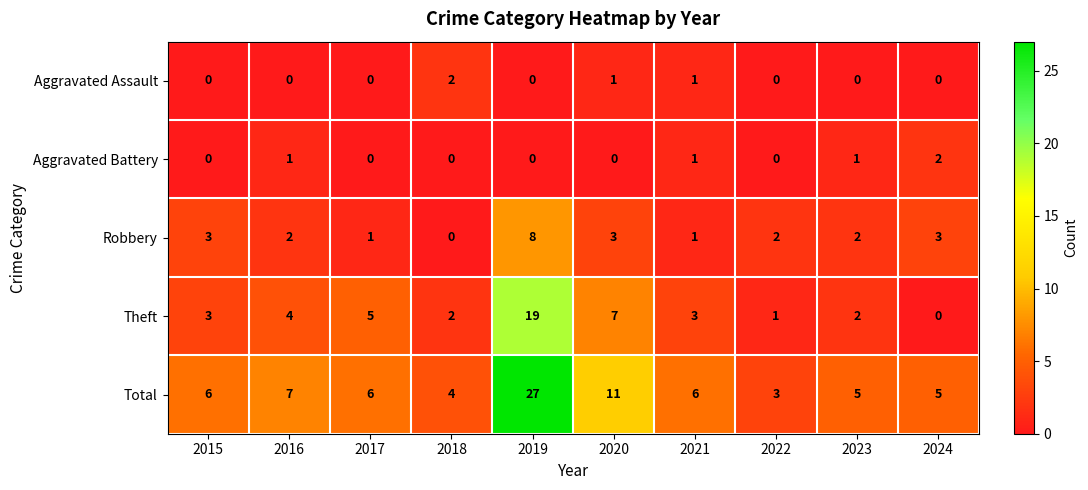

Which series changed the most between 2020 and 2021?

Total